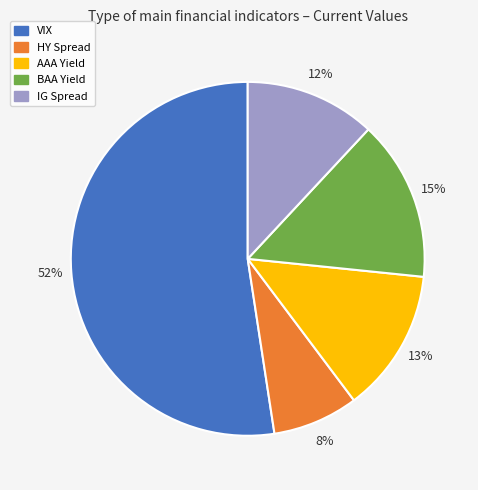

Count the number of slices in the pie.

5